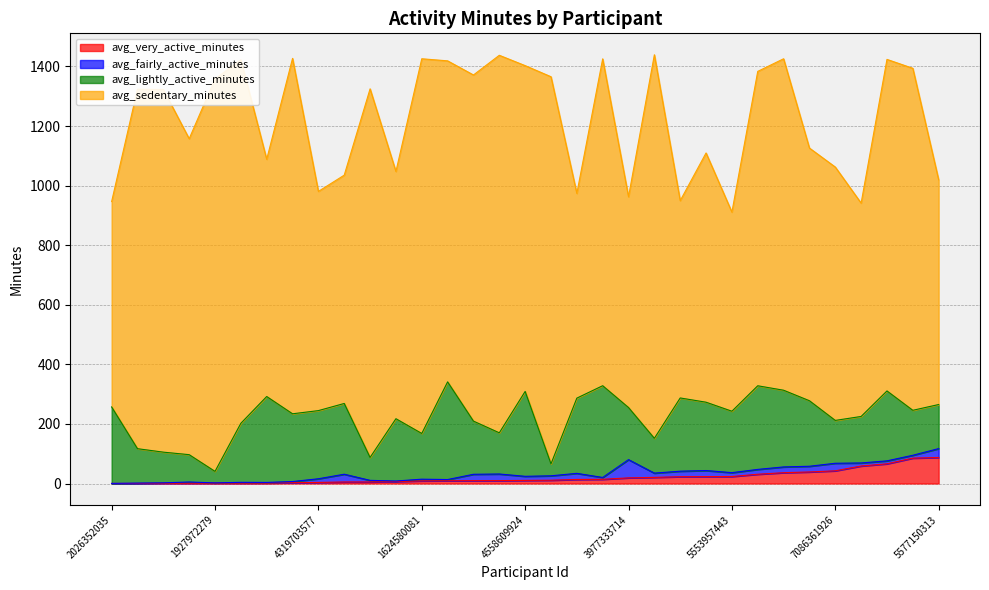

What are all the series names shown in the legend?

avg_very_active_minutes, avg_fairly_active_minutes, avg_lightly_active_minutes, avg_sedentary_minutes